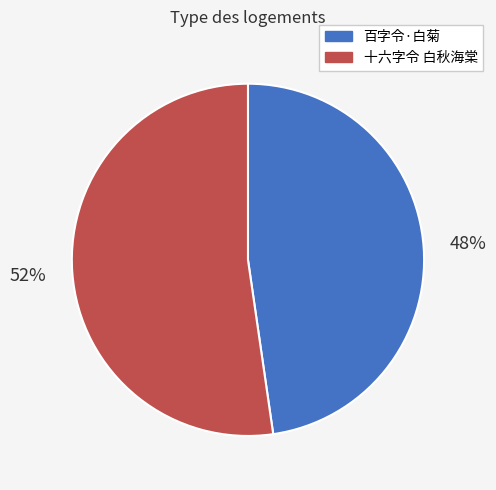

To the nearest percent, what is the average slice percentage?

50%